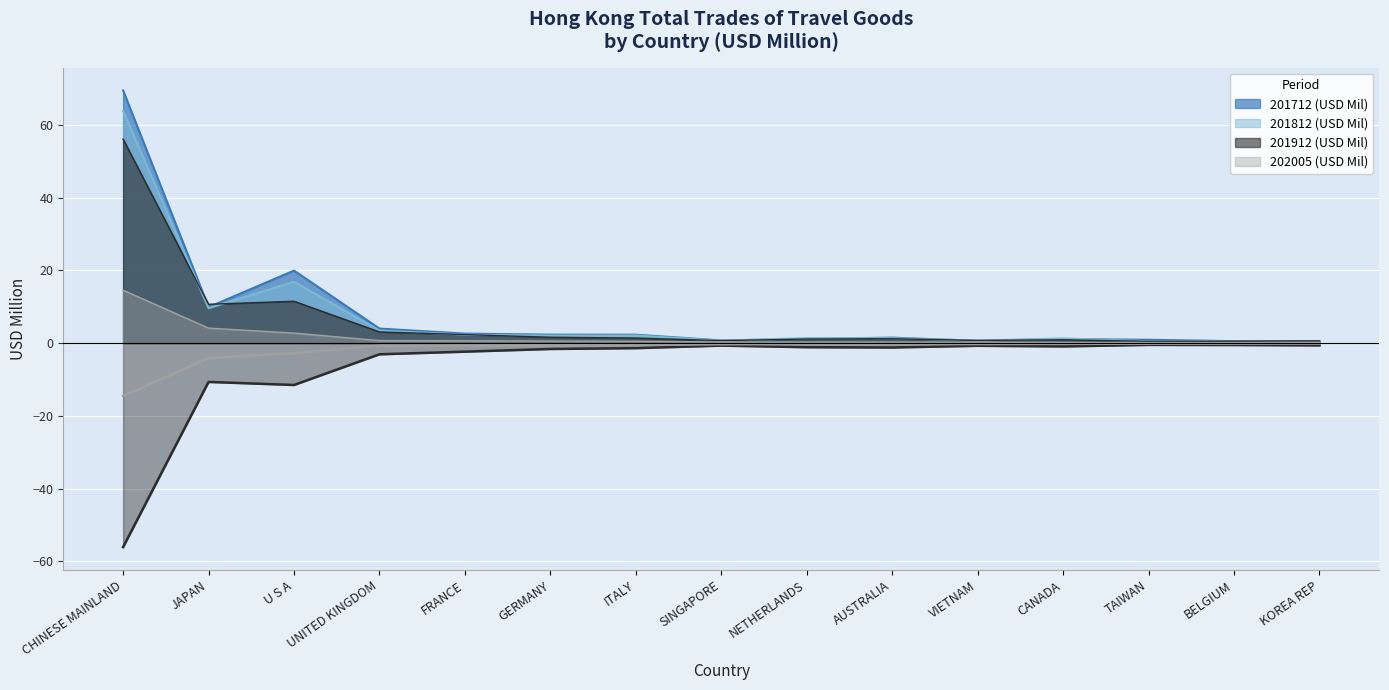

What is the difference between the maximum and minimum values in the 201712 (USD Mil) series?

69.0